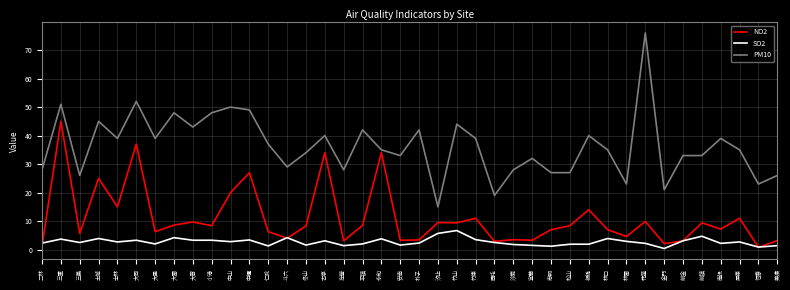

Which series has the largest total across all categories?

PM10